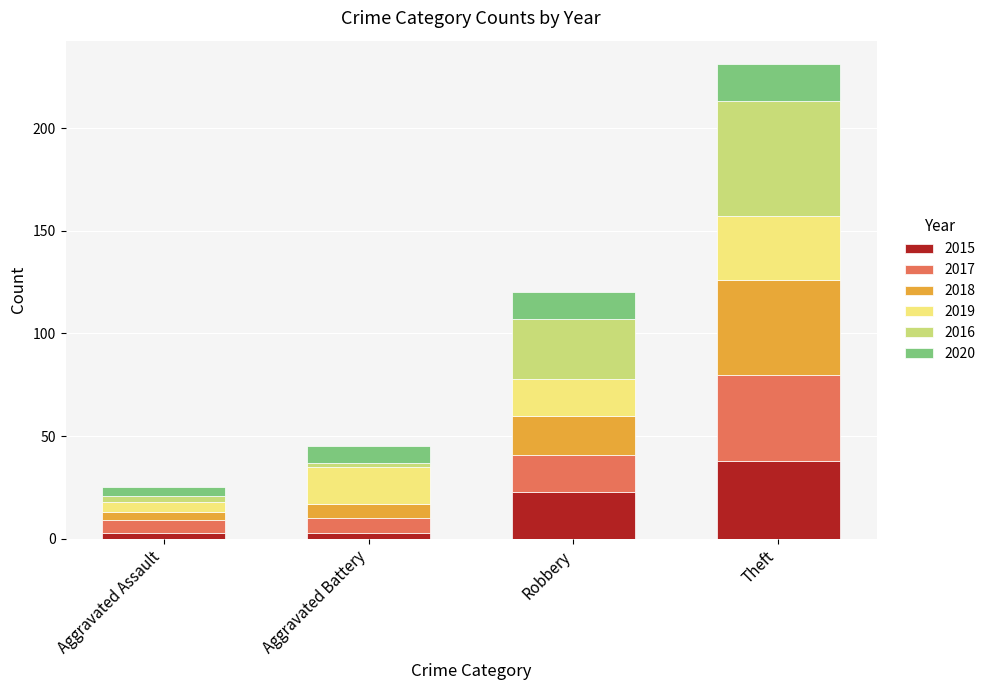

At which category is the sum across all series the highest?

Theft